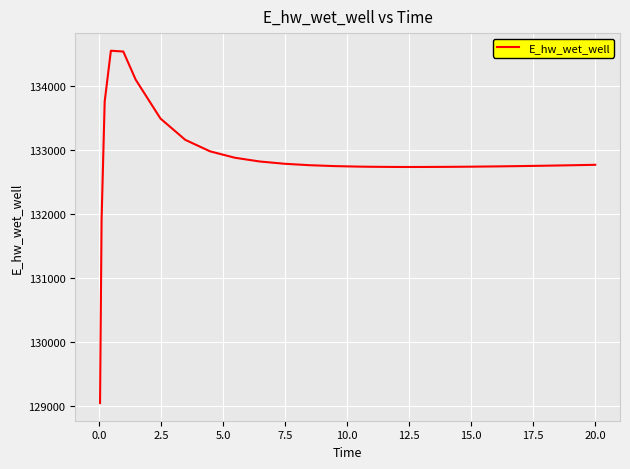

What is the difference between the maximum and minimum values?

5512.8